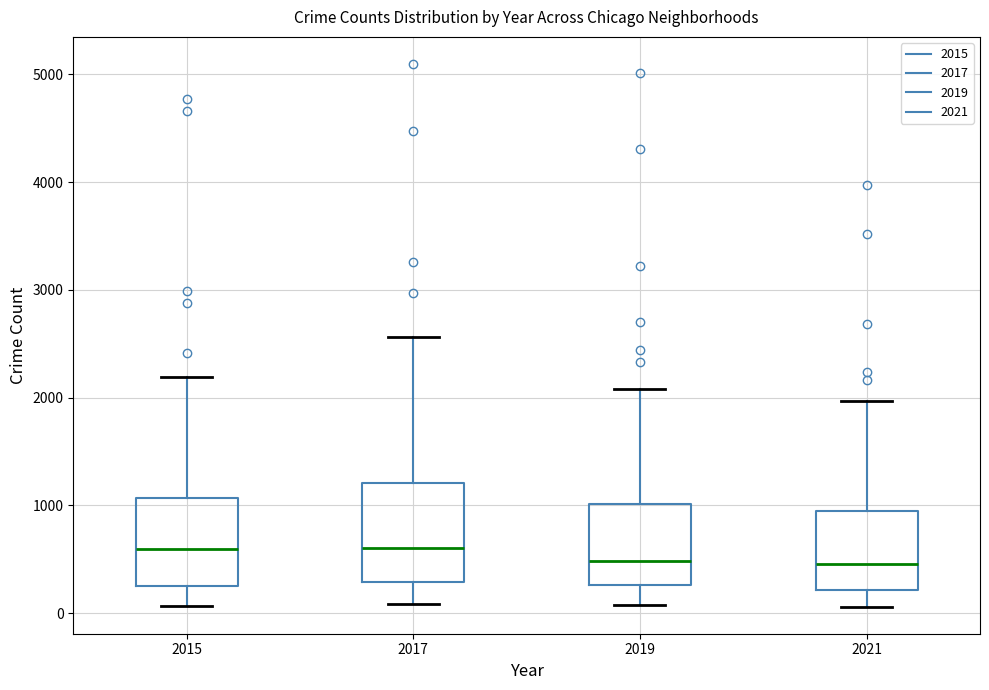

Where does the upper whisker of the box at x = 2015 end on the y-axis? The values are not printed on the chart, so give them approximately, as read against the axis.

2200